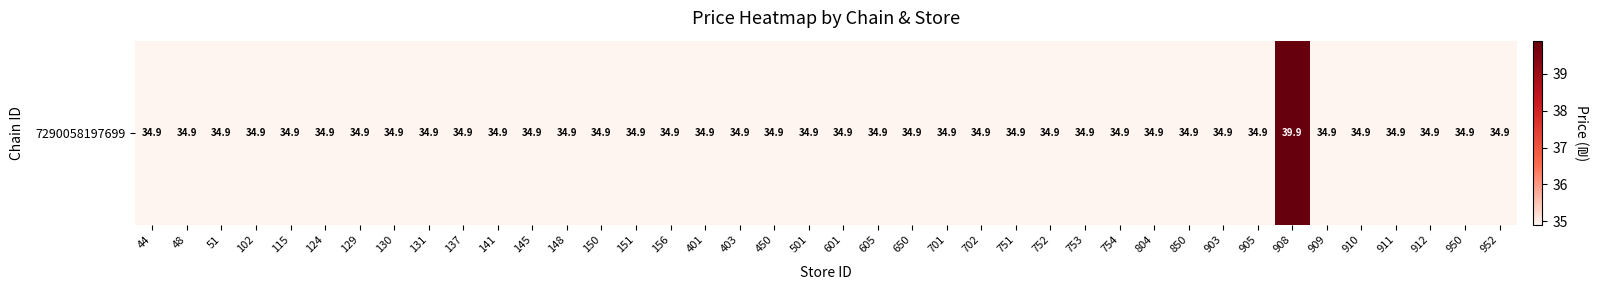

Reading left to right, transcribe all the data shown in this chart.

34.9	34.9	34.9	34.9	34.9	34.9	34.9	34.9	34.9	34.9	34.9	34.9	34.9	34.9	34.9	34.9	34.9	34.9	34.9	34.9	34.9	34.9	34.9	34.9	34.9	34.9	34.9	34.9	34.9	34.9	34.9	34.9	34.9	39.9	34.9	34.9	34.9	34.9	34.9	34.9